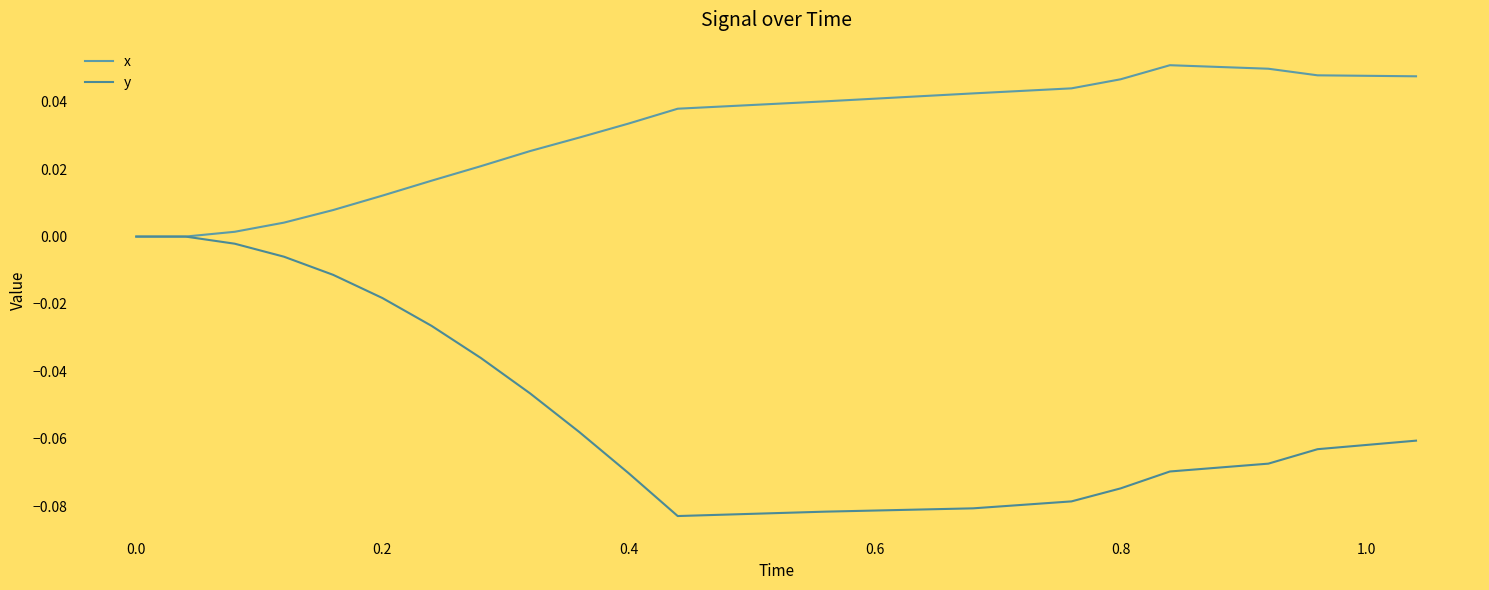

How many lines are shown in the chart?

2